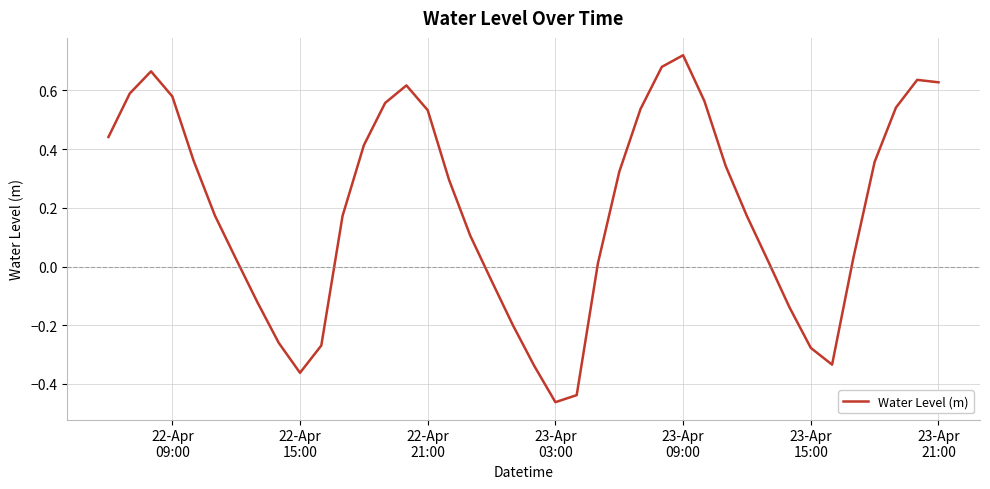

How many interior local peaks (higher than both neighbors) does the data have?

4